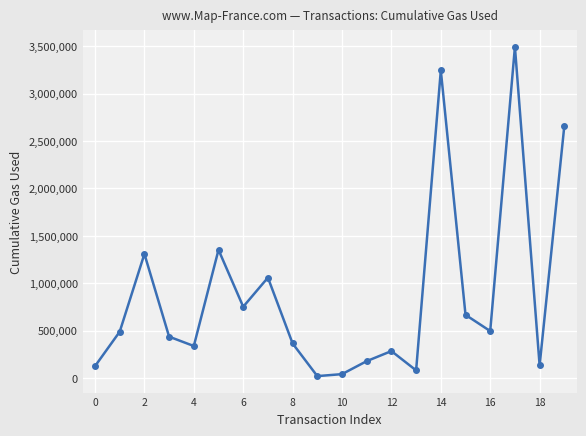

How many interior local peaks (higher than both neighbors) does the data have?

6